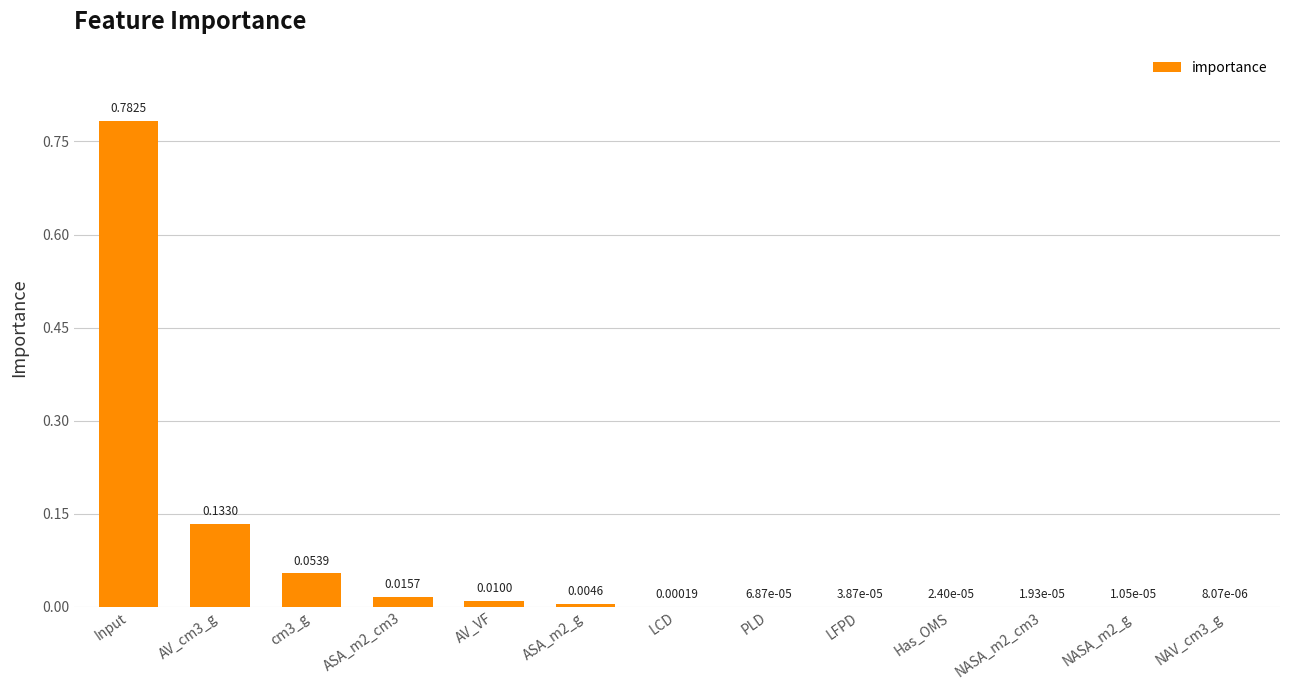

What is the change in value from Input to ASA_m2_g?

-0.8